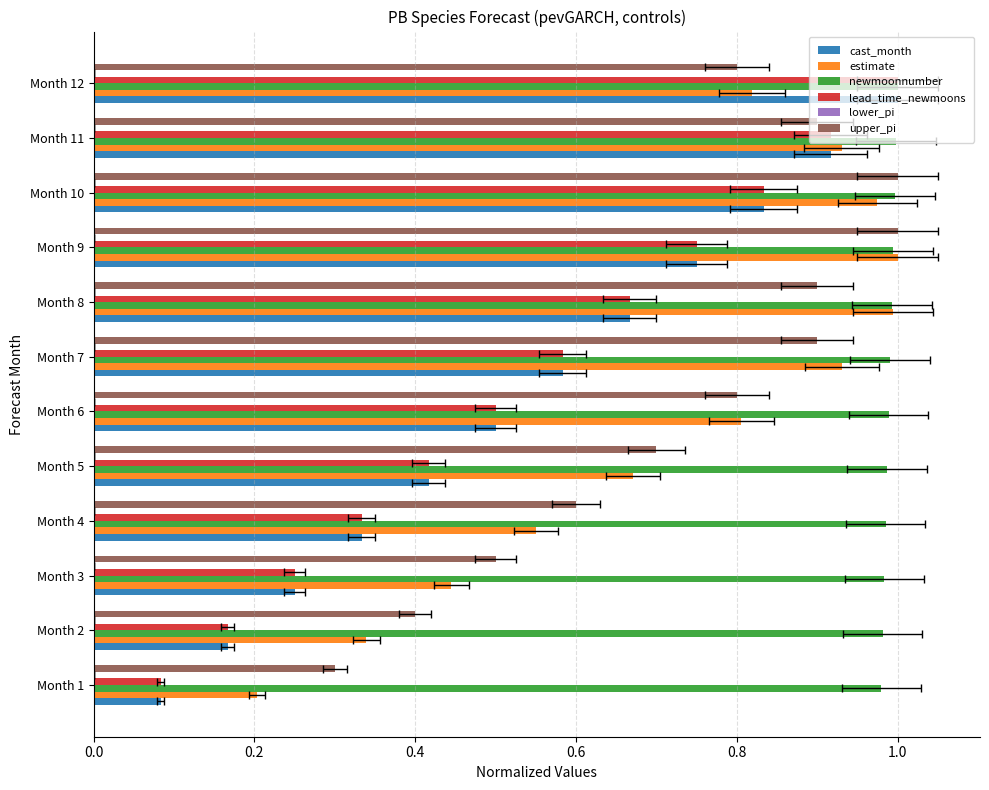

Does the chart contain any negative values?

No